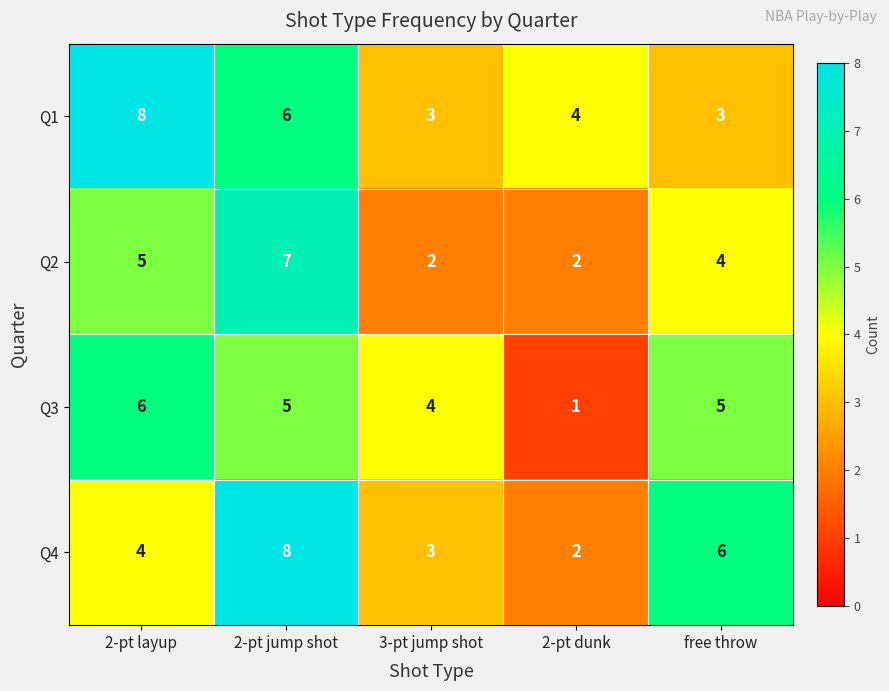

What is the total value across all series at 2-pt dunk?

9